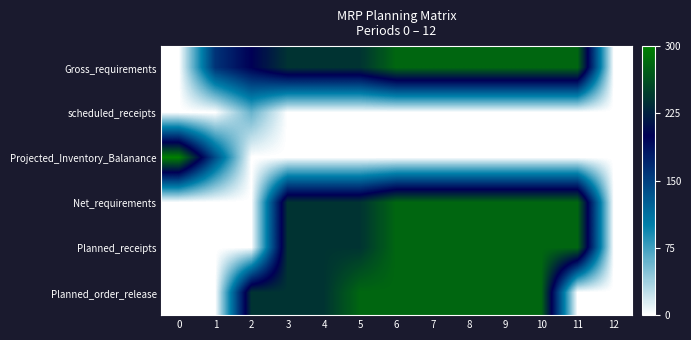

Reading left to right, transcribe all the data shown in this chart.

Gross_requirements: 0=0	1=160	2=200	3=240	4=240	5=240	6=280	7=280	8=280	9=280	10=280	11=280	12=0
scheduled_receipts: 0=0	1=0	2=60	3=0	4=0	5=0	6=0	7=0	8=0	9=0	10=0	11=0	12=0
Projected_Inventory_Balanance: 0=300	1=140	2=0	3=0	4=0	5=0	6=0	7=0	8=0	9=0	10=0	11=0	12=0
Net_requirements: 0=0	1=0	2=0	3=240	4=240	5=240	6=280	7=280	8=280	9=280	10=280	11=280	12=0
Planned_receipts: 0=0	1=0	2=0	3=240	4=240	5=240	6=280	7=280	8=280	9=280	10=280	11=280	12=0
Planned_order_release: 0=0	1=0	2=240	3=240	4=240	5=280	6=280	7=280	8=280	9=280	10=280	11=0	12=0